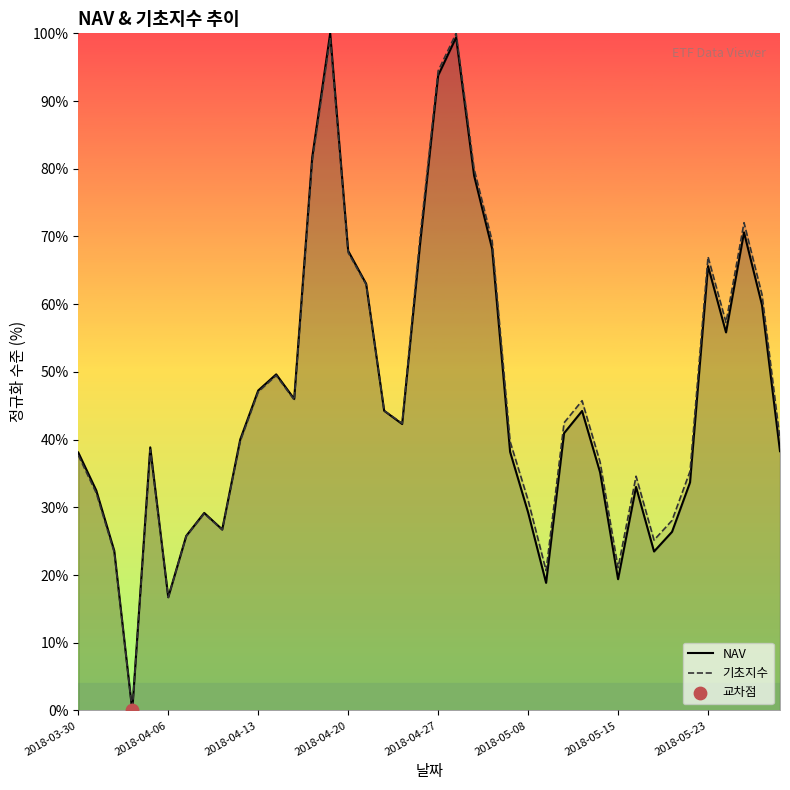

What is the total value across all series at 12?

91.9